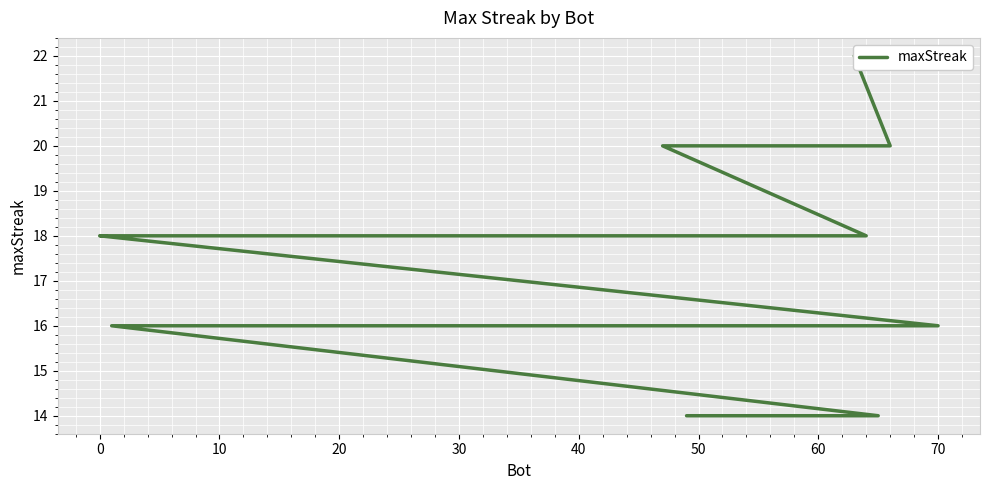

Count the values in the range 16 to 18.

13